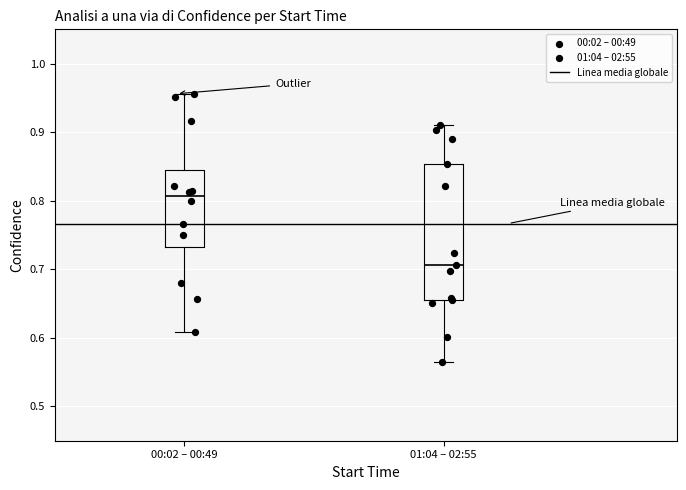

Where does the median line of the box for 01:04 – 02:55 sit on the y-axis? The values are not printed on the chart, so give them approximately, as read against the axis.

0.71